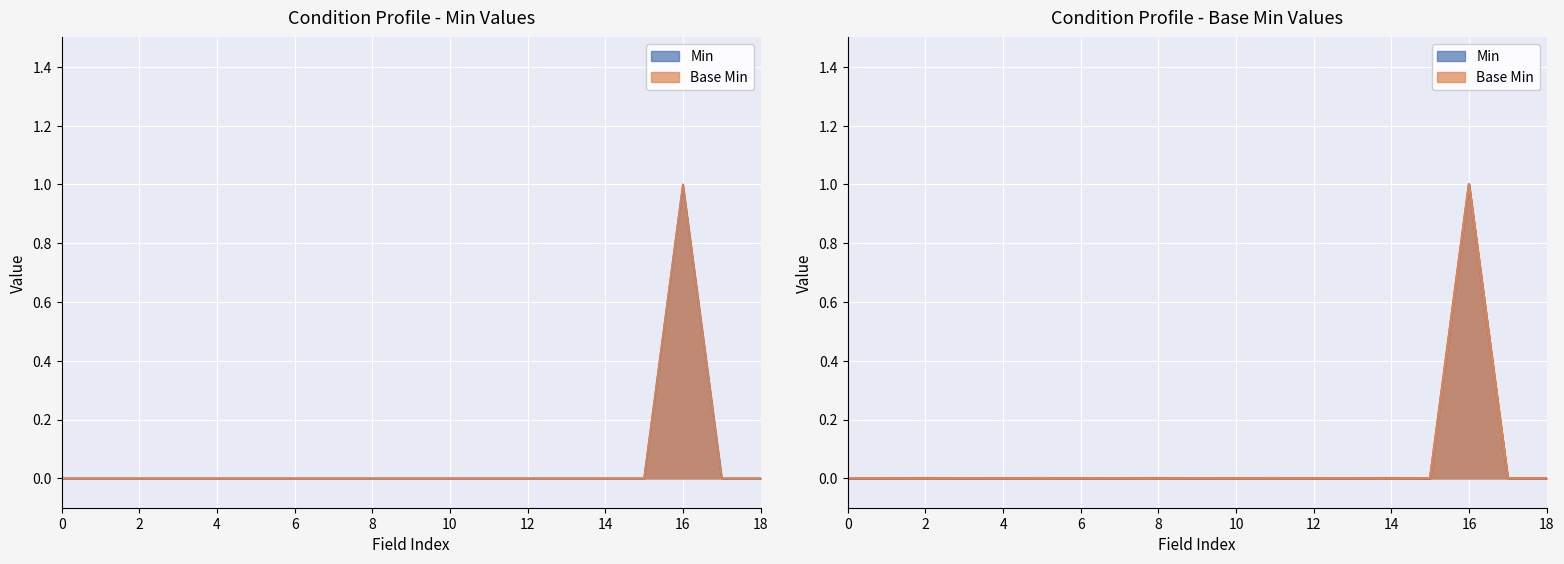

How many data points in Min are above 0?

1